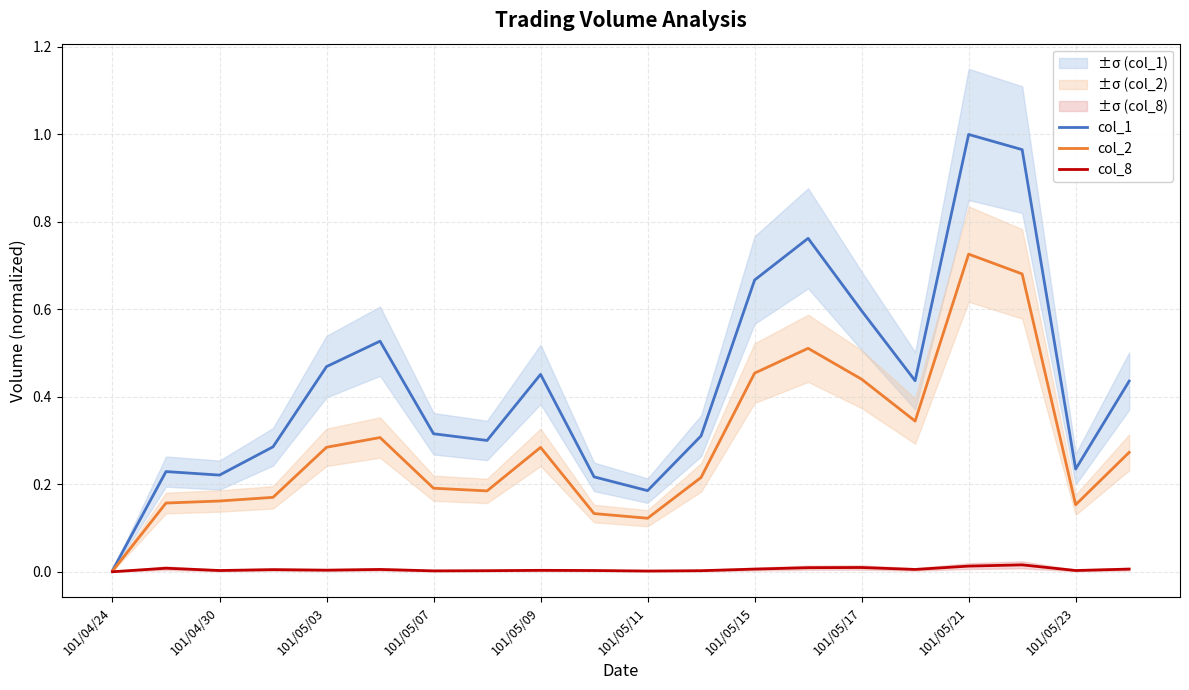

How many series are shown in this chart?

3